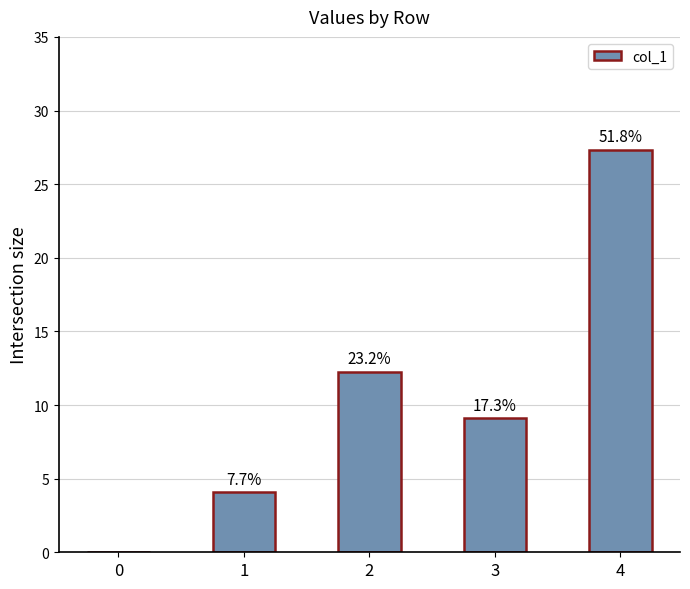

What is the difference between the maximum and minimum values?

27.3